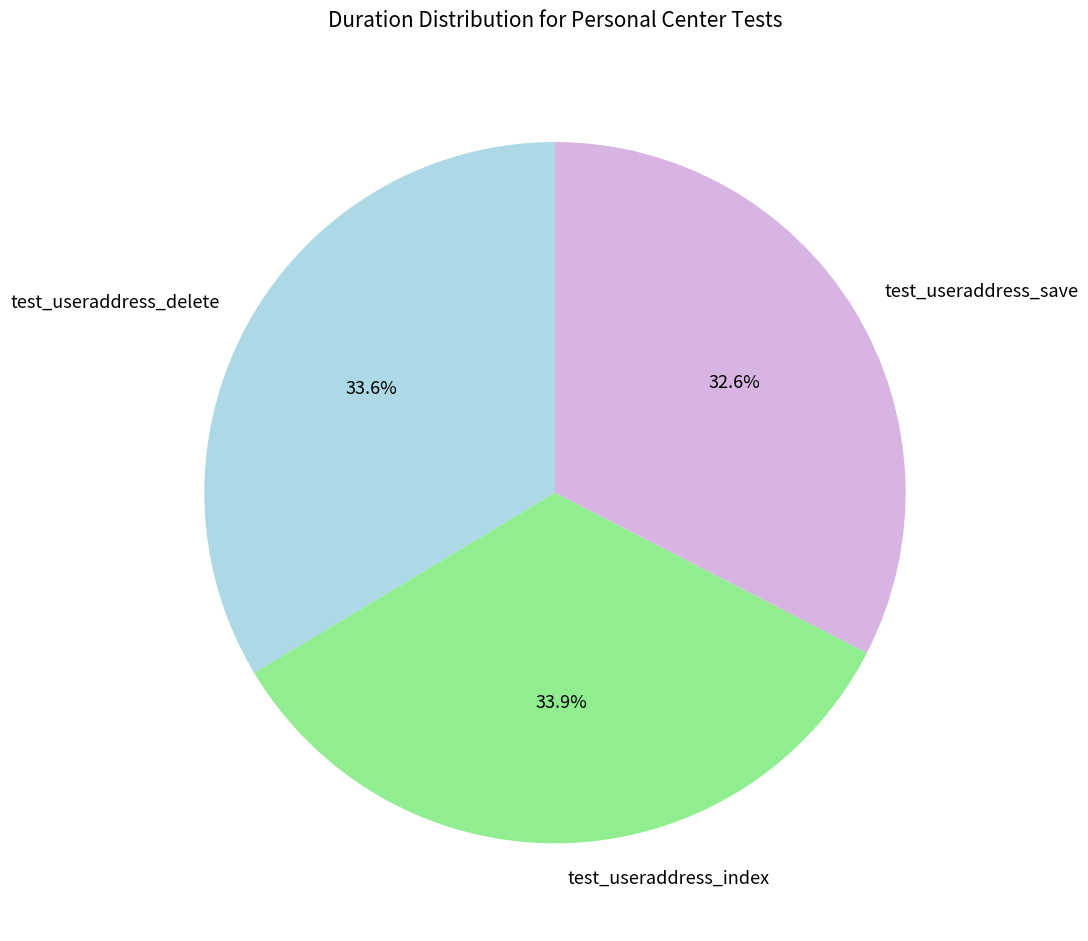

Do test_useraddress_index and test_useraddress_save together represent more than half of the pie?

Yes